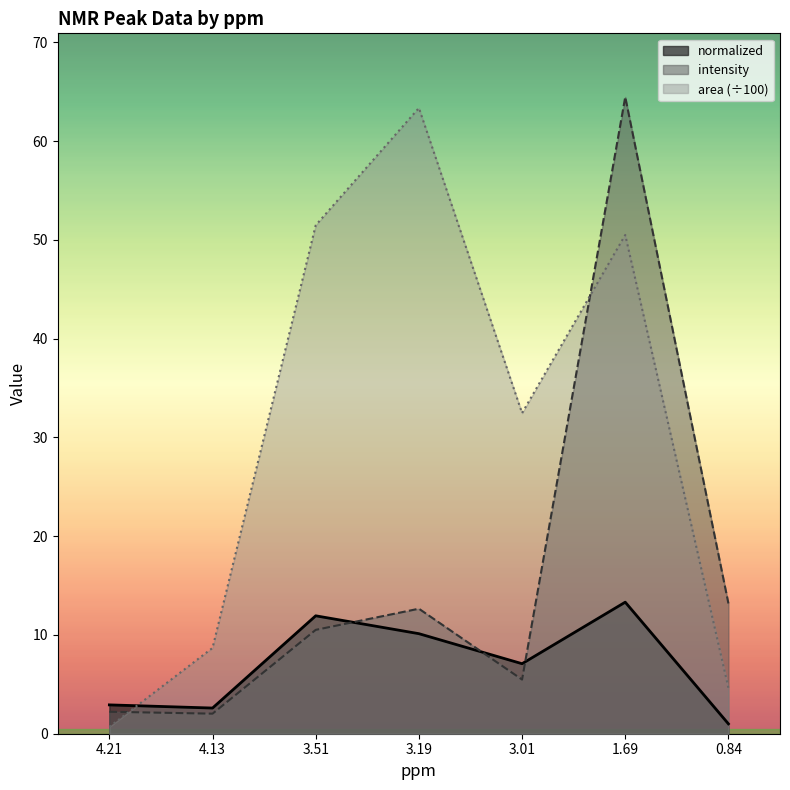

What is the total value across all series at 0.84?

18.8